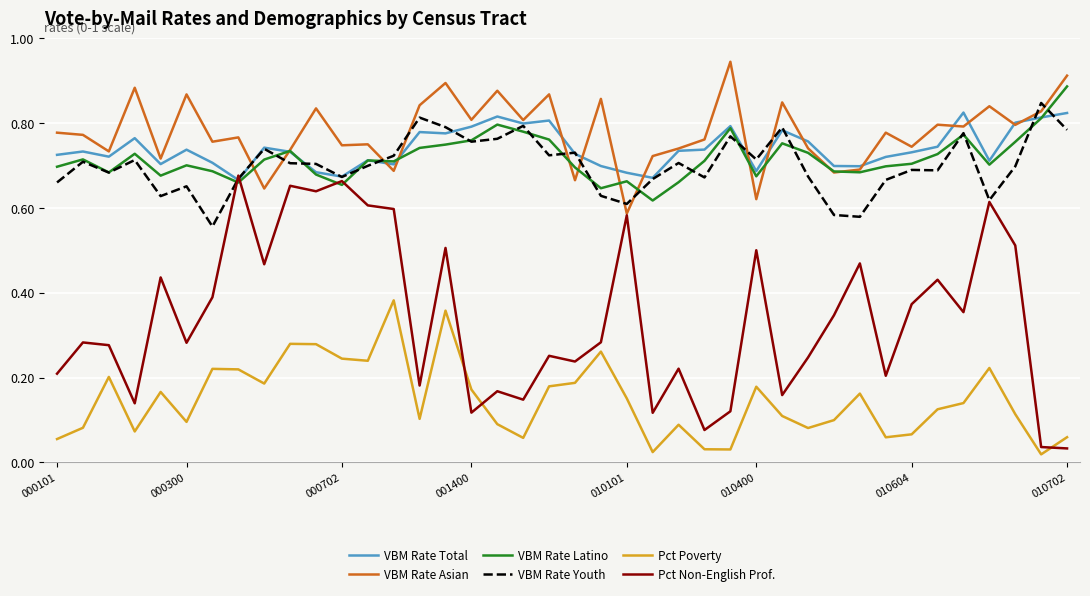

How many lines are shown in the chart?

6